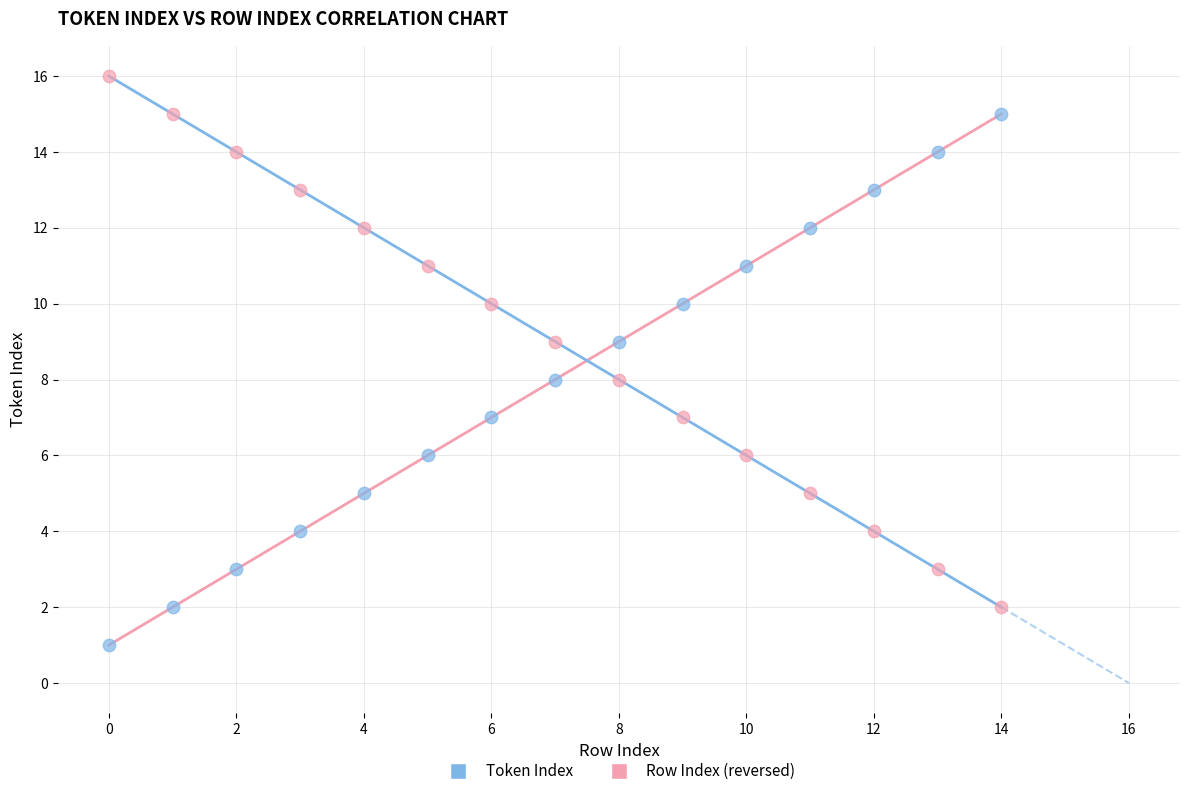

Across all data points, what is the range of Y values (max minus min)?

15